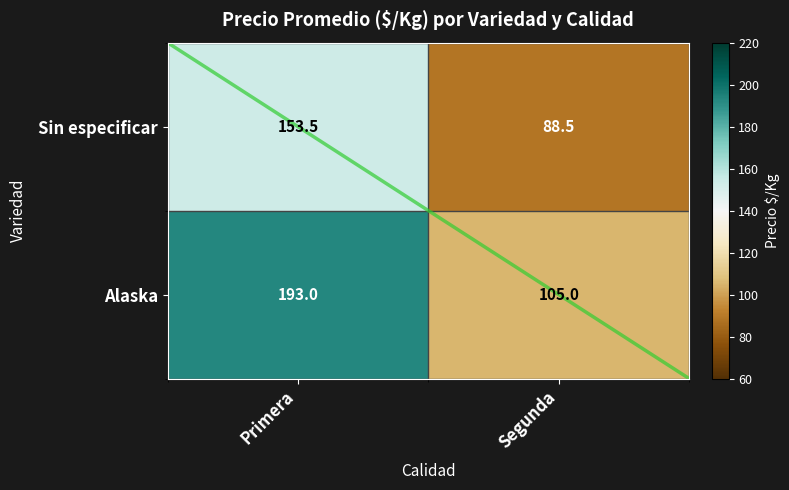

List the series in order of their overall mean, highest first.

Alaska, Sin especificar